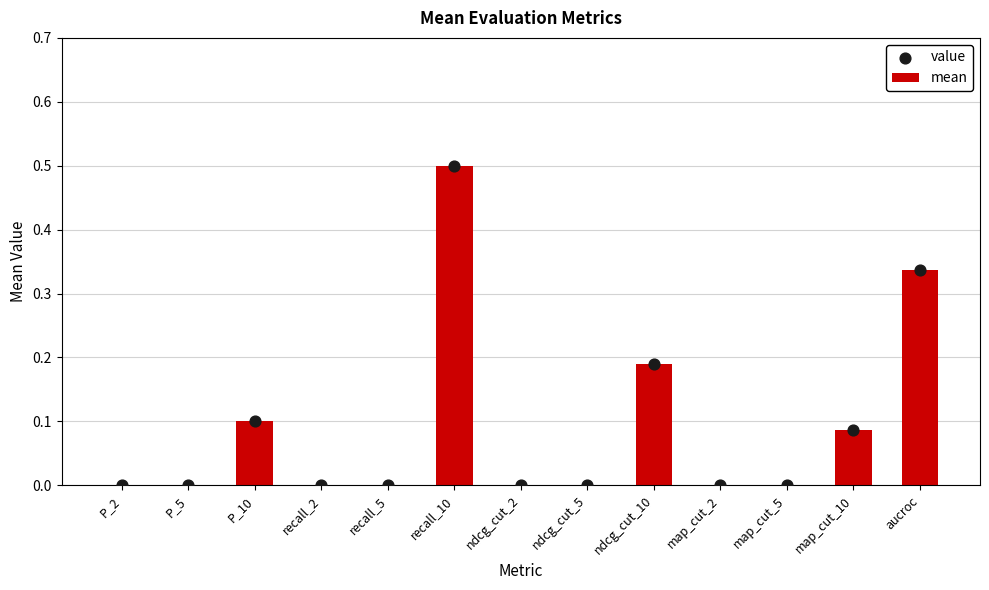

What are all the series names shown in the legend?

mean, value